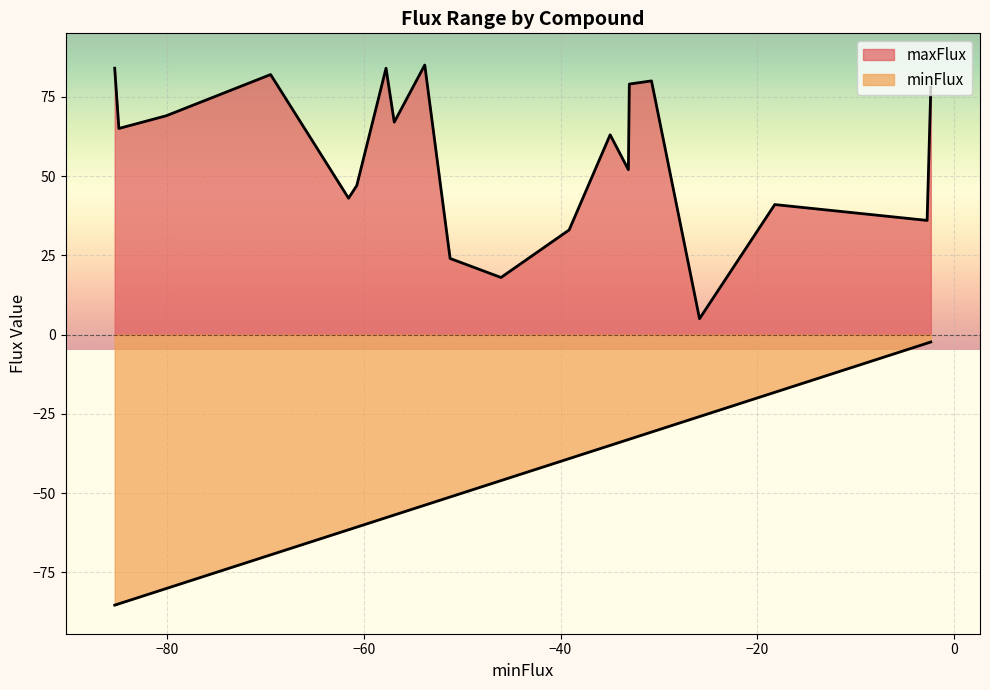

What are all the series names shown in the legend?

maxFlux, minFlux